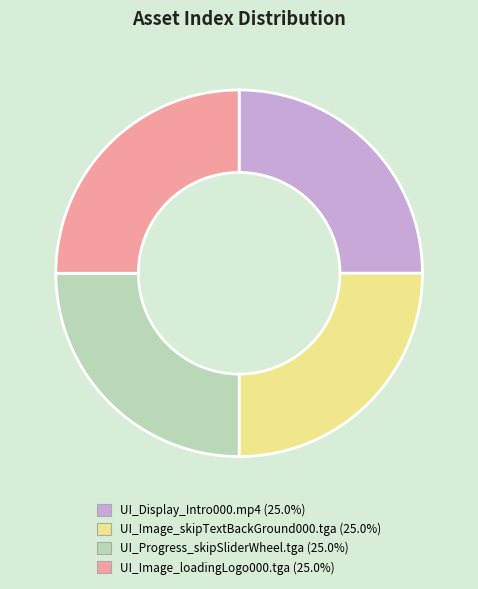

Is there a majority slice in this chart?

No